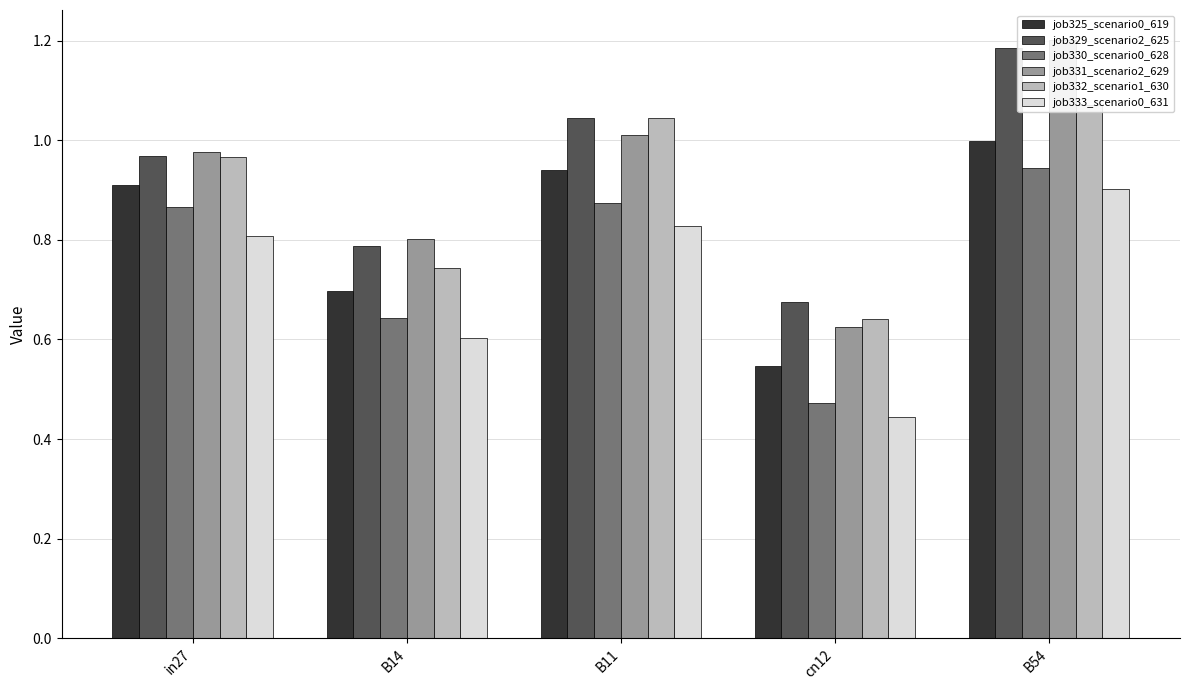

Which series has the largest total across all categories?

job329_scenario2_625